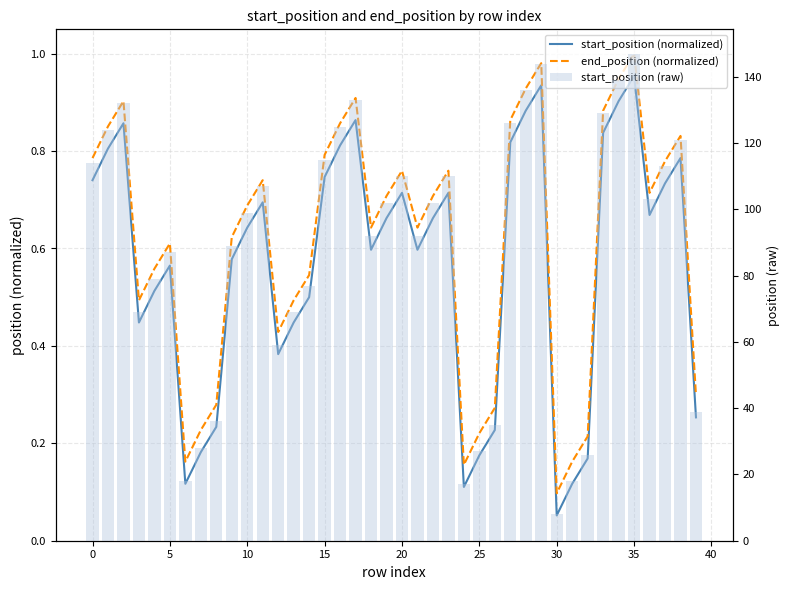

Rank the series at 35 from highest to lowest value.

start_position (raw), end_position (normalized), start_position (normalized)